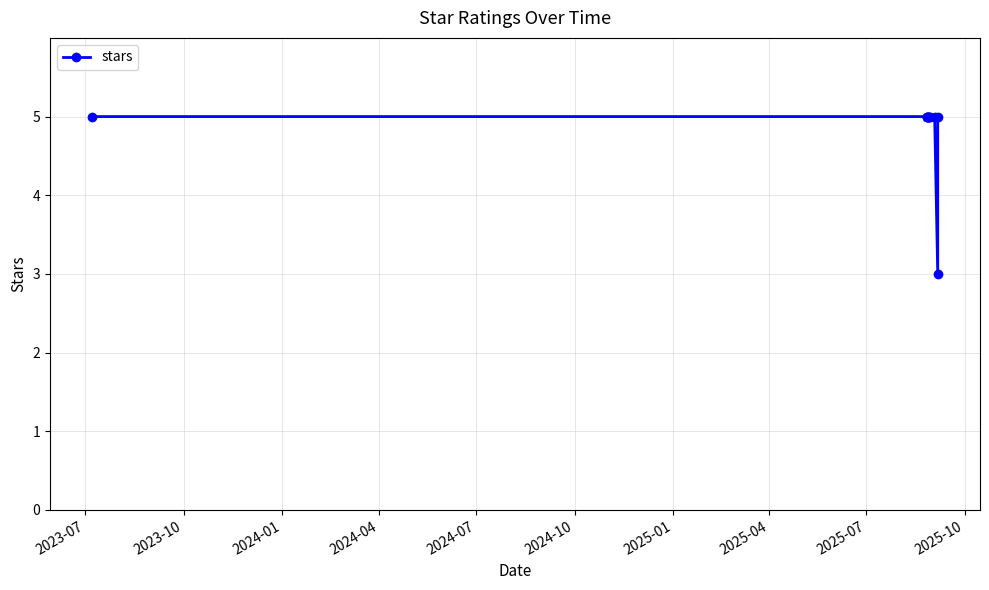

What is the sum of all values?

53